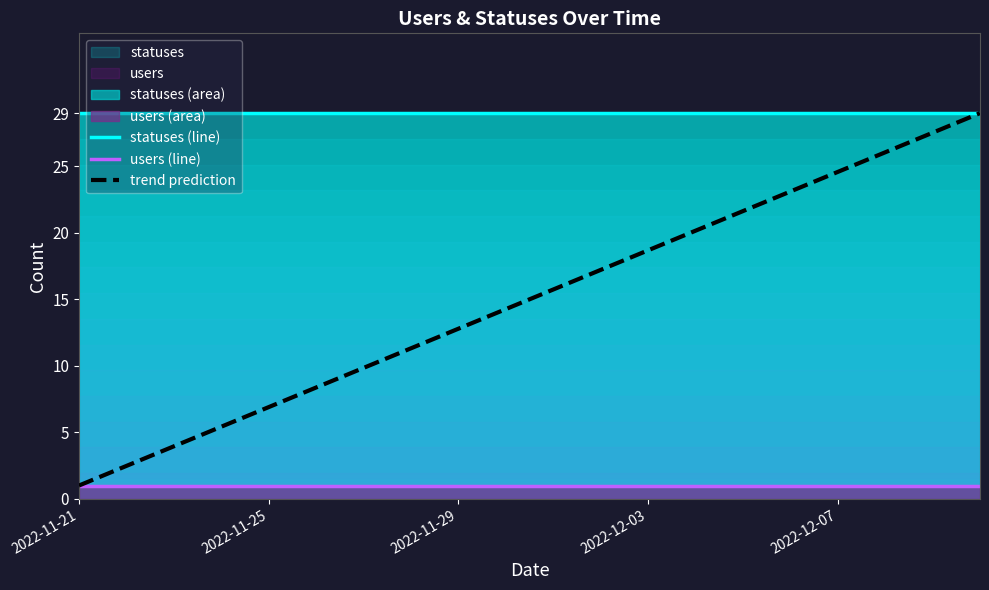

The value of statuses (line) at 19 is 44.5. True or false?

False